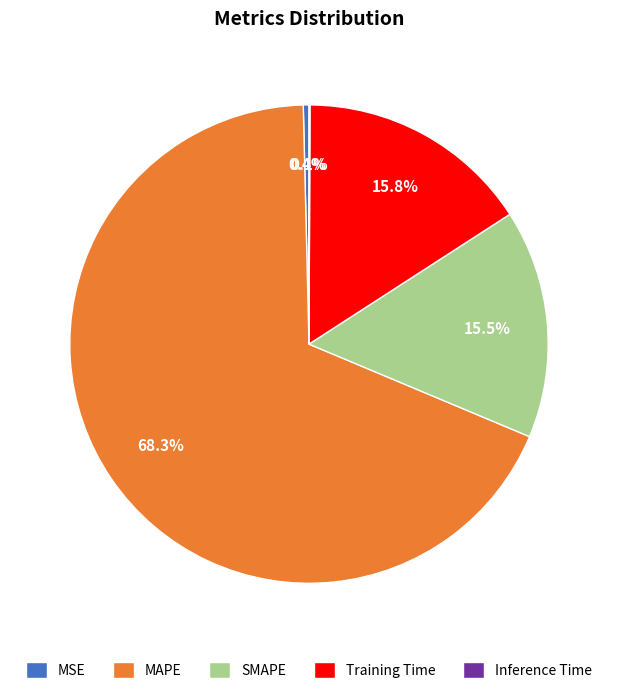

Does MAPE represent more than half of the total?

Yes